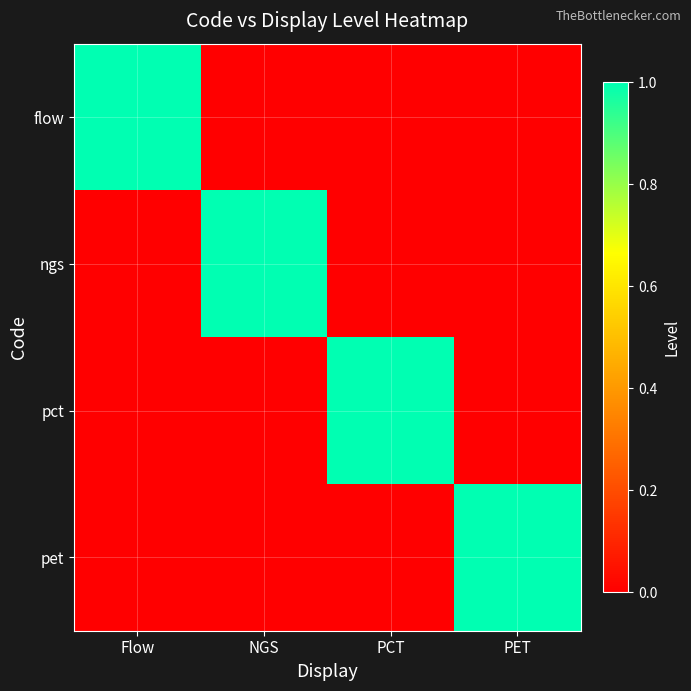

Rank the series at NGS from highest to lowest value.

ngs, flow, pct, pet